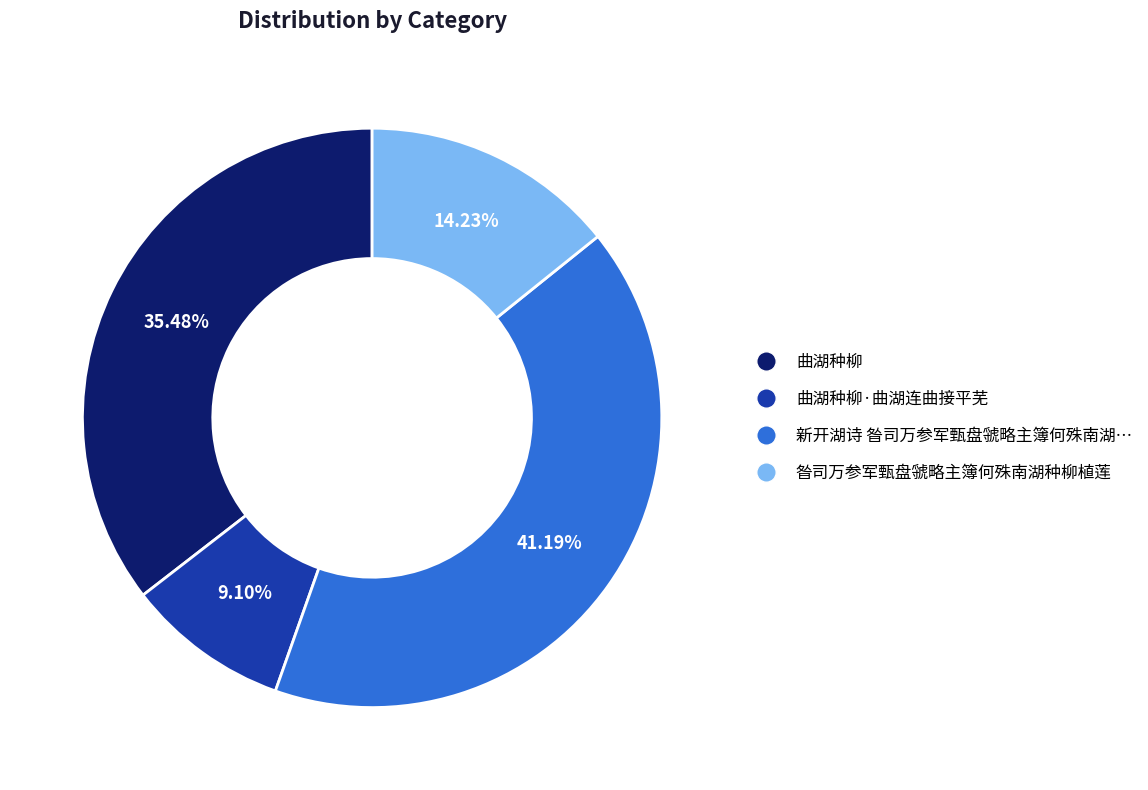

Does any single category account for the majority?

No